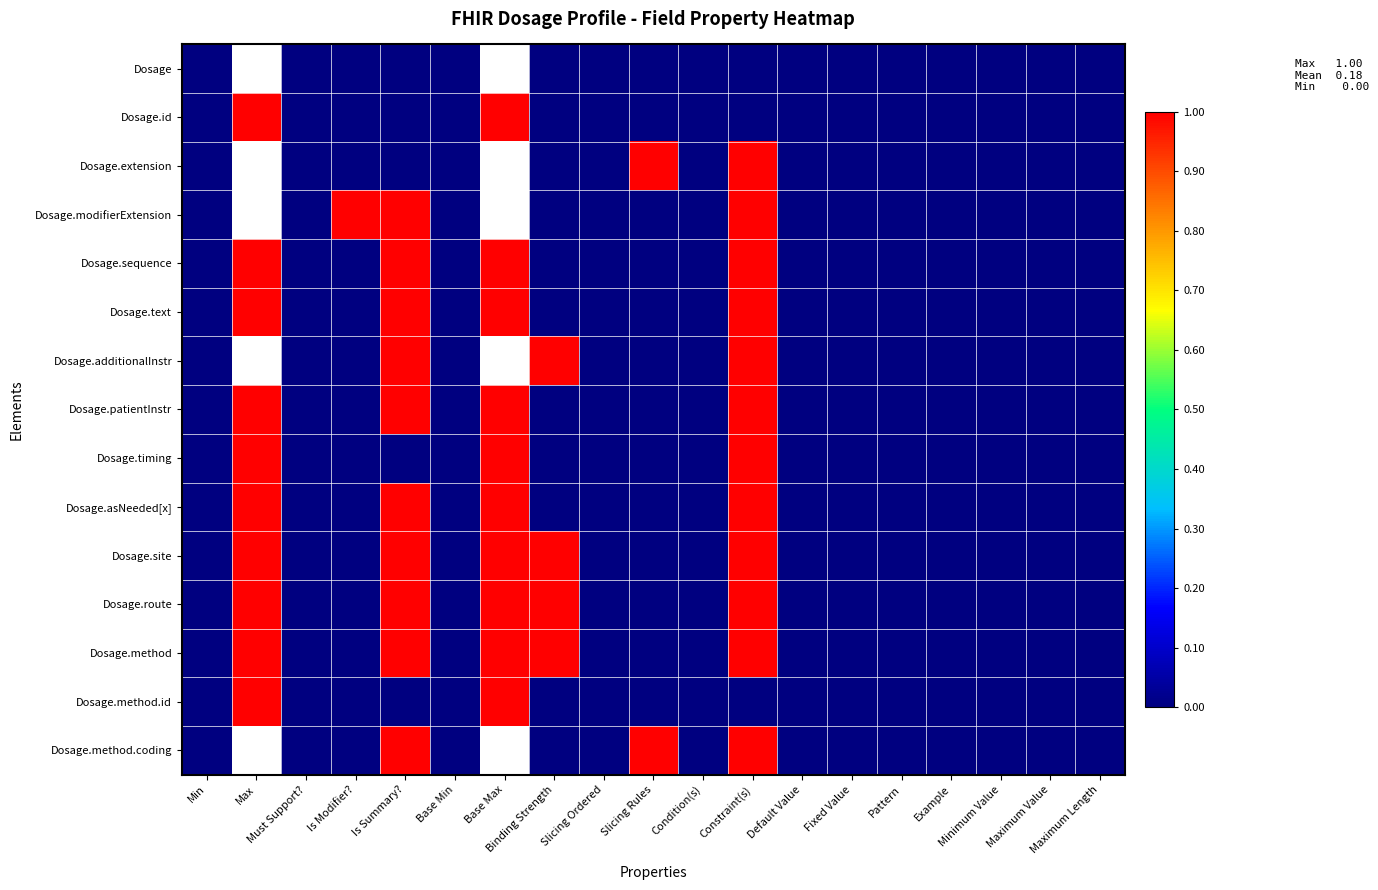

Which label corresponds to the smallest value in the chart?

Min